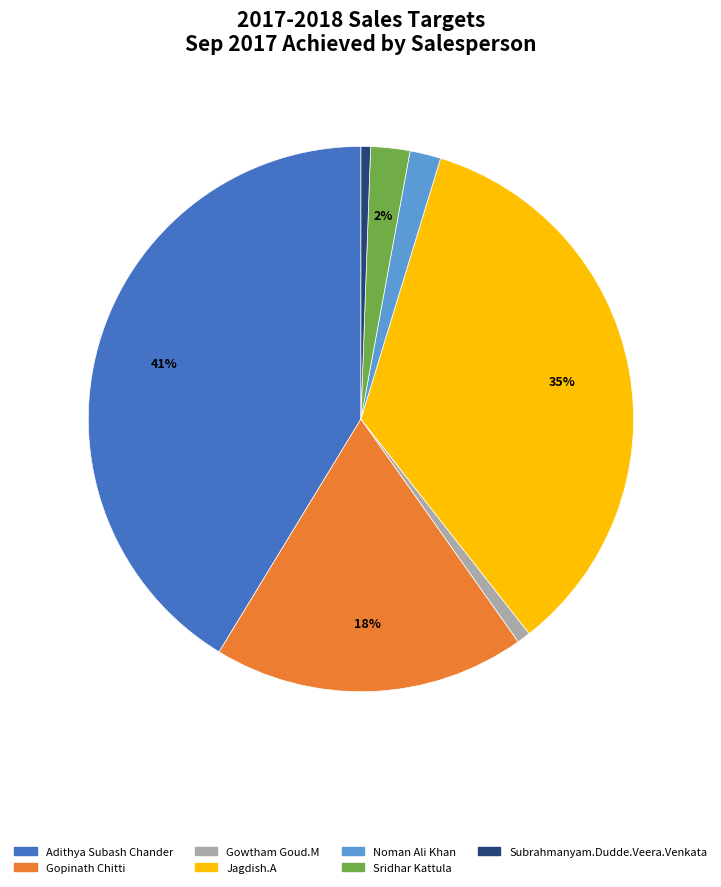

Which slice is the largest?

Adithya Subash Chander